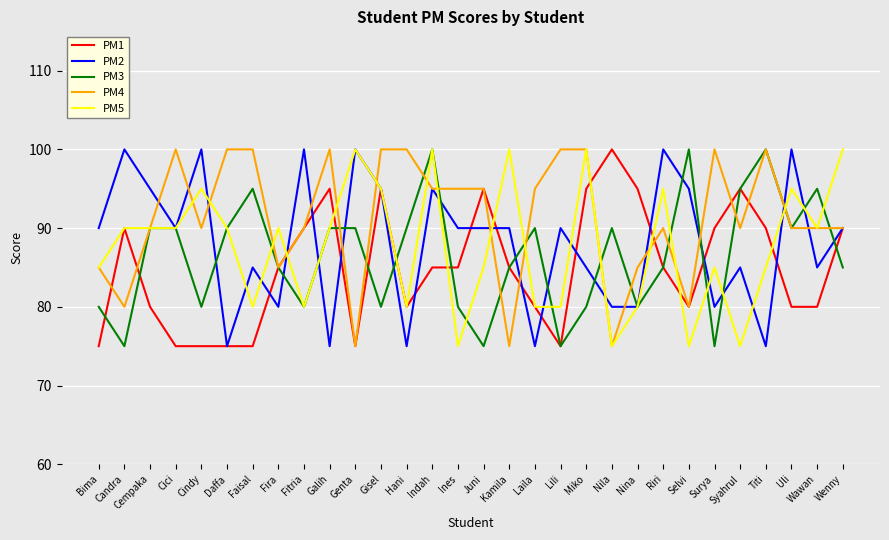

Where is the first local maximum for PM1?

Candra